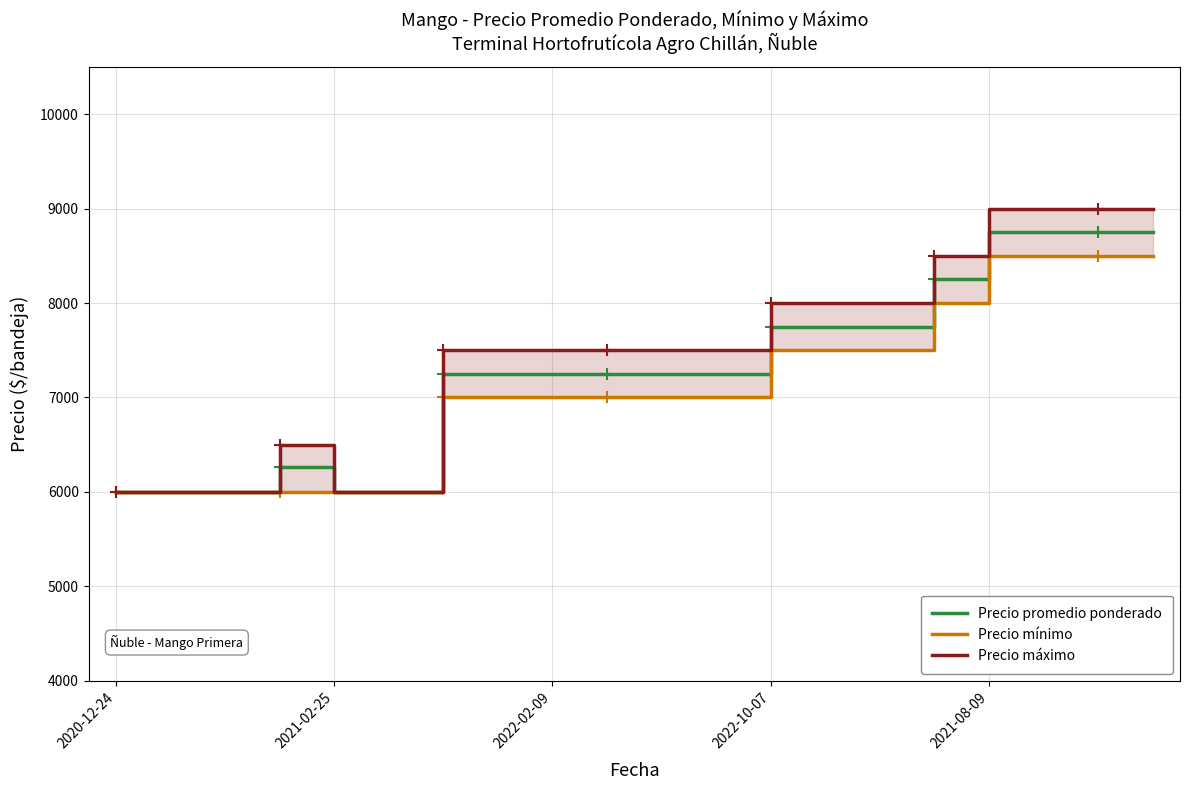

At which label does Precio promedio ponderado reach its minimum?

2020-12-24